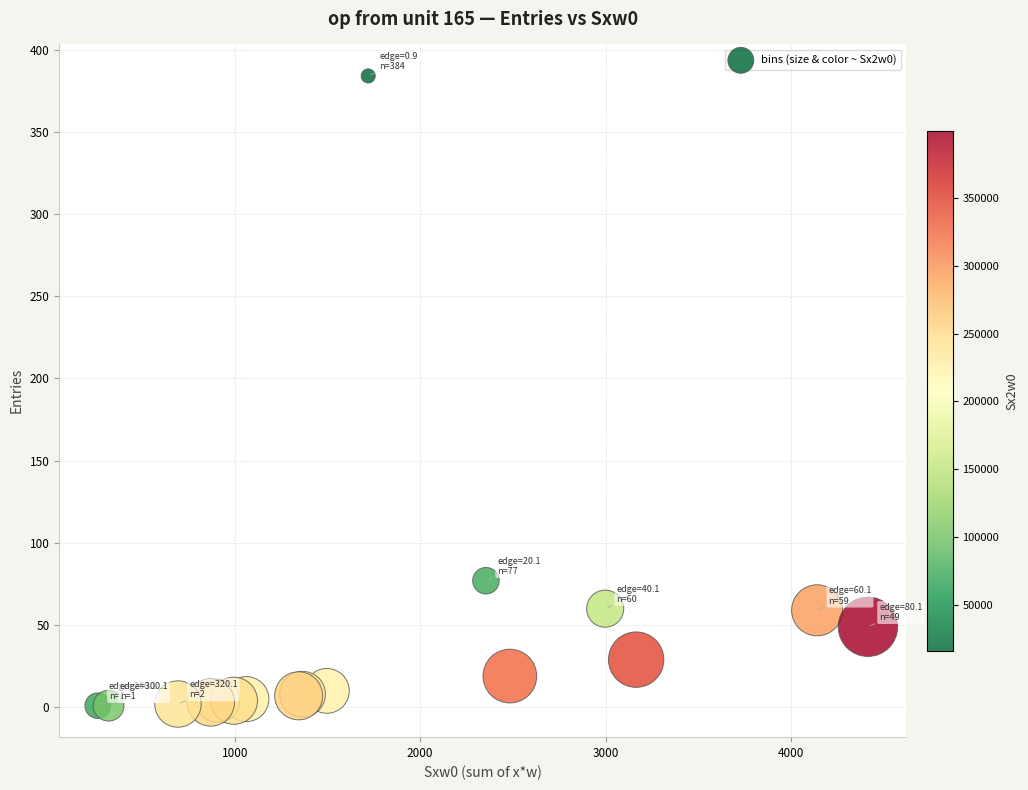

What Y value in the scatter plot is closest to 192?

77